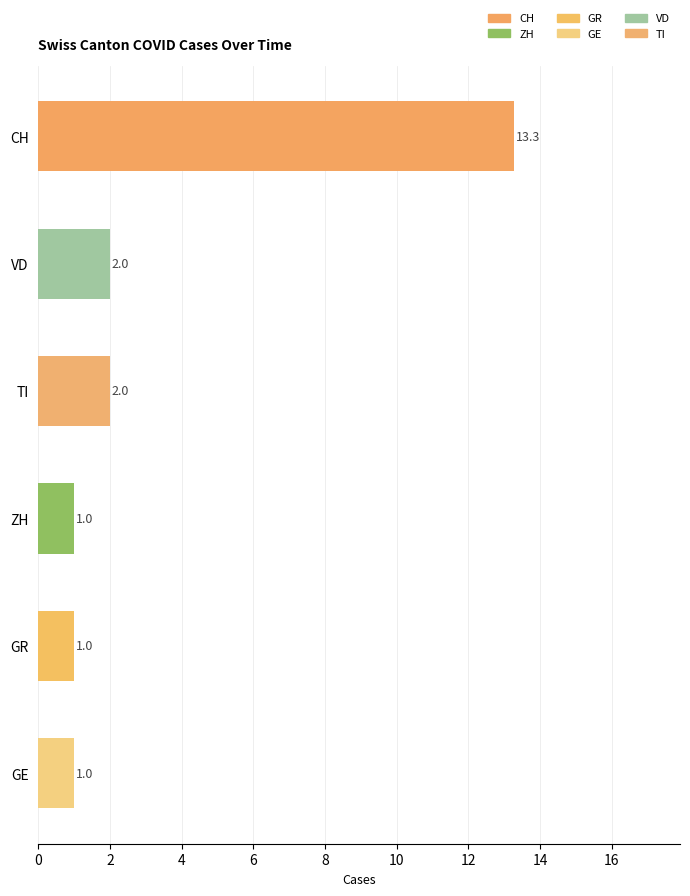

What value does the data have at CH?

13.3